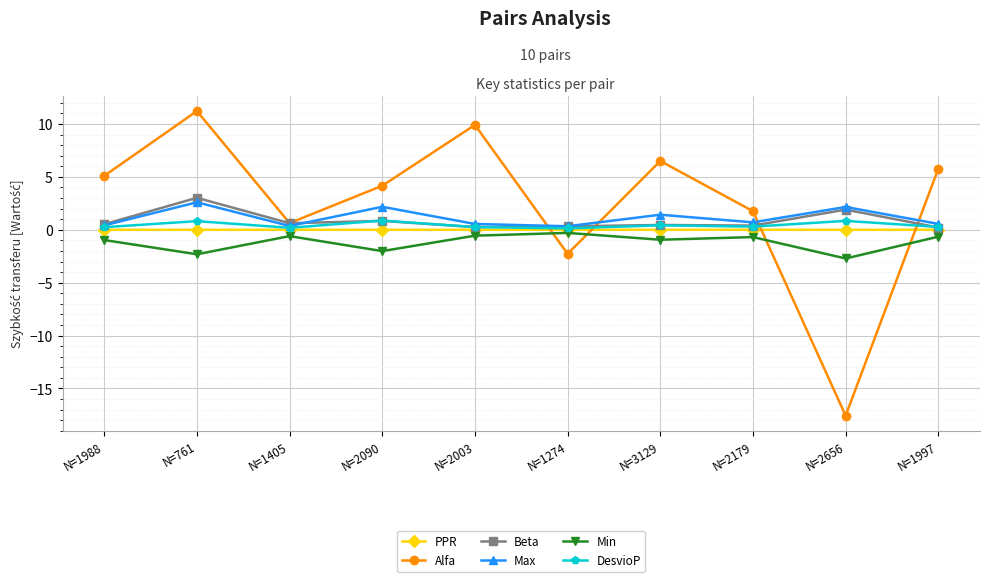

True or false: Min has a value of -2.7 at N=2656.

True